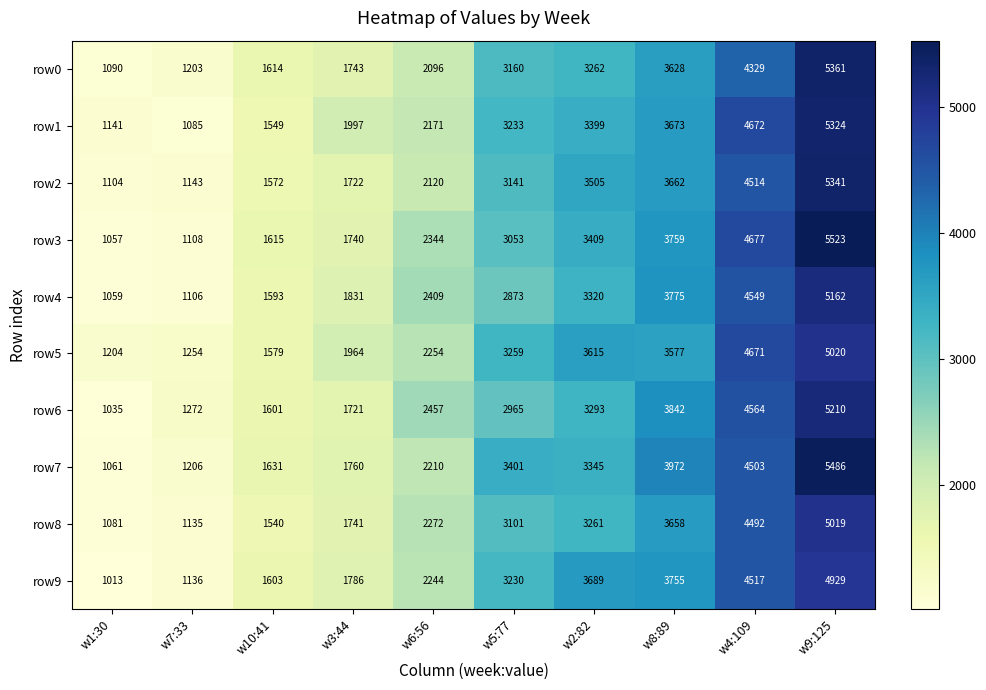

Is the value of row3 at w6:56 greater than the value of row8 at w1:30?

Yes